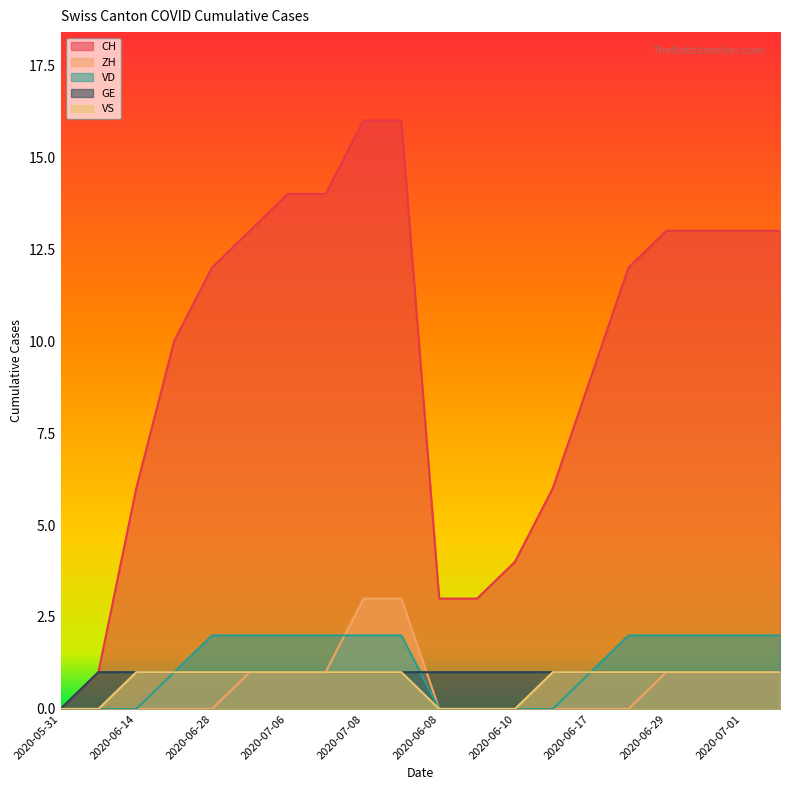

Reading right to left, what are all the values shown in this chart?

CH: 13	13	13	13	12	9	6	4	3	3	16	16	14	14	13	12	10	6	1	0
ZH: 1	1	1	1	0	0	0	0	0	0	3	3	1	1	1	0	0	0	0	0
VD: 2	2	2	2	2	1	0	0	0	0	2	2	2	2	2	2	1	0	0	0
GE: 1	1	1	1	1	1	1	1	1	1	1	1	1	1	1	1	1	1	1	0
VS: 1	1	1	1	1	1	1	0	0	0	1	1	1	1	1	1	1	1	0	0